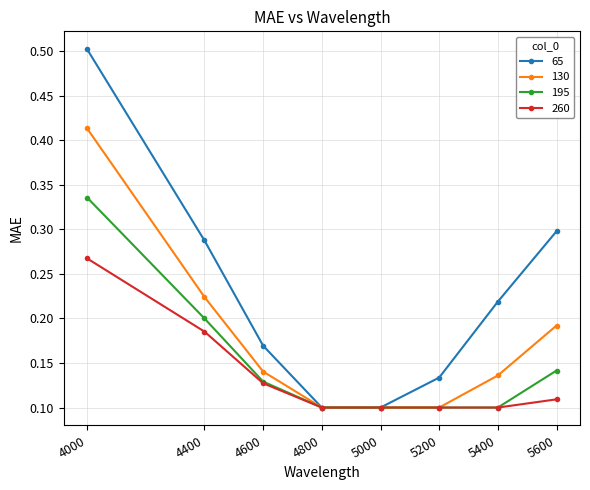

Which series has the largest range (max minus min)?

65